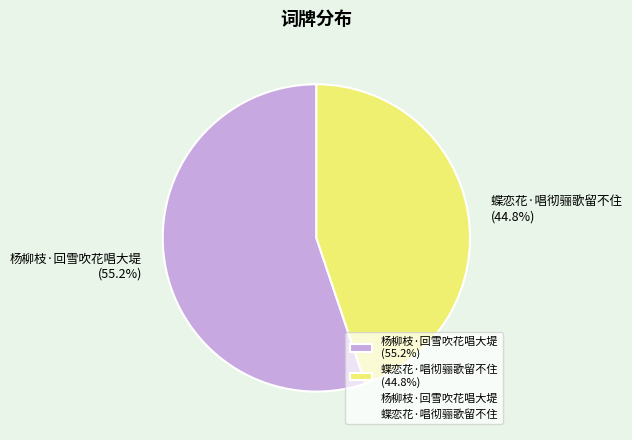

What is the ratio of the value at 蝶恋花·唱彻骊歌留不住 to the value at 杨柳枝·回雪吹花唱大堤?

0.8